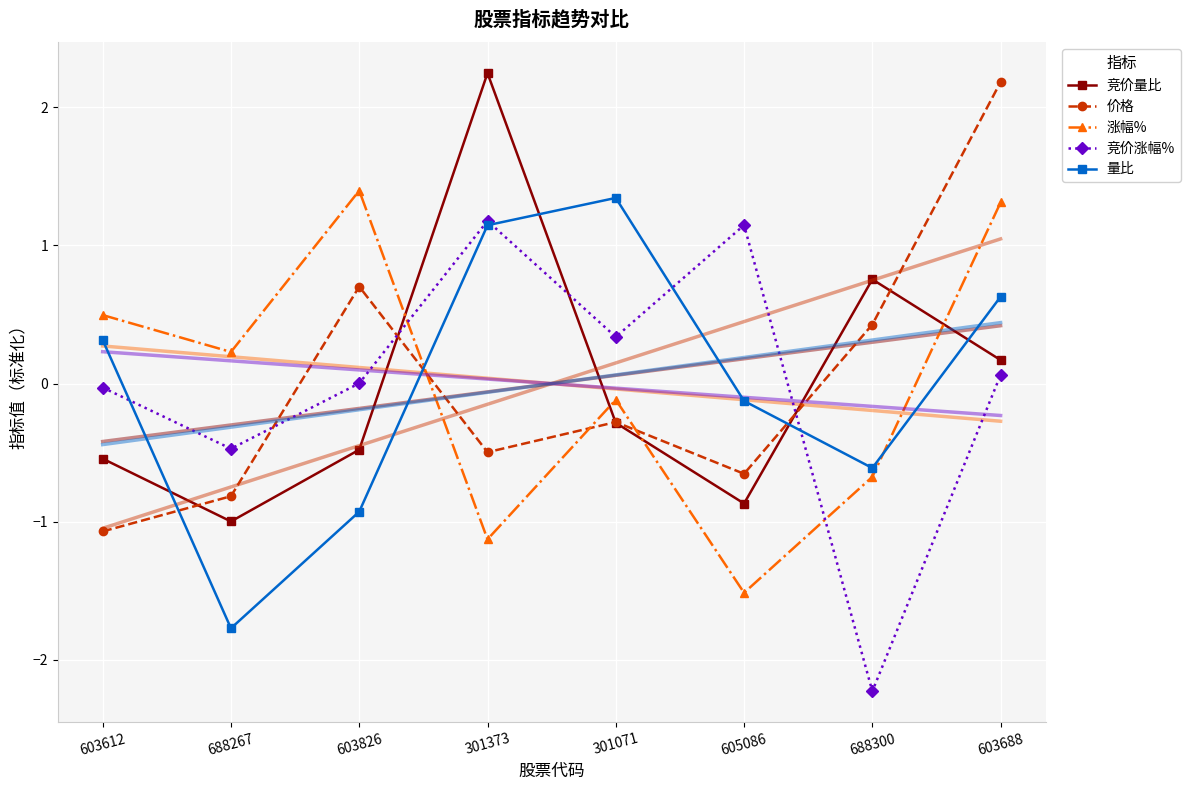

At which category does 竞价量比 reach its first local peak?

301373